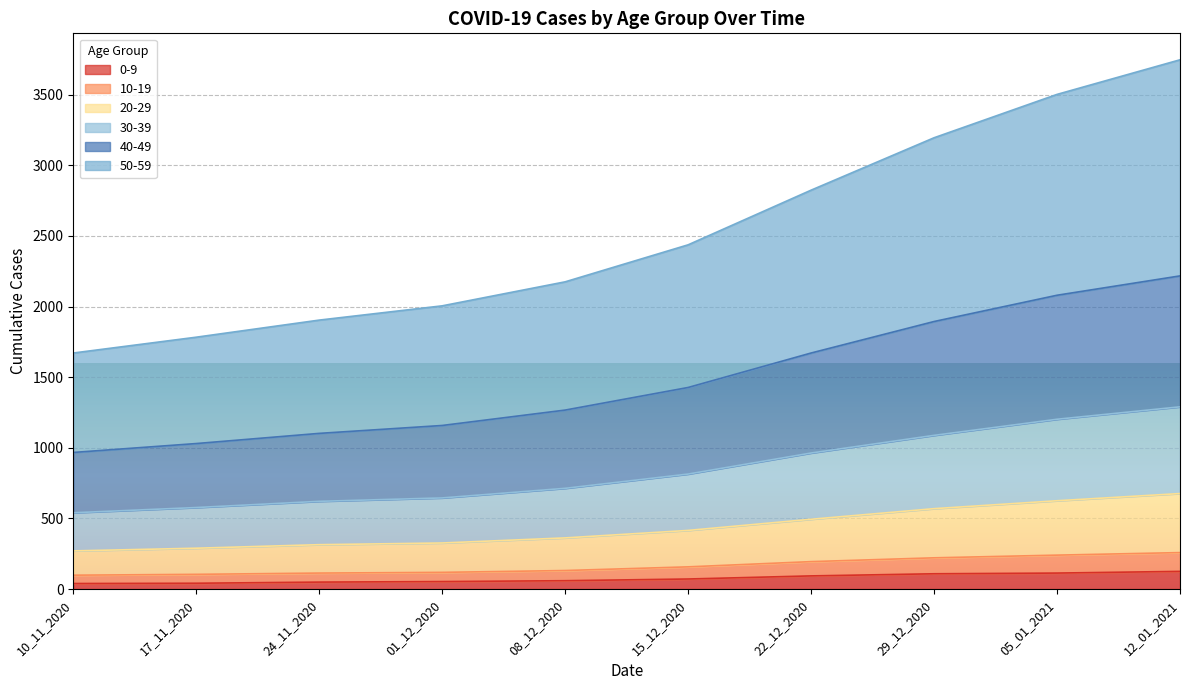

Which category has the highest value in the 0-9 series?

12_01_2021